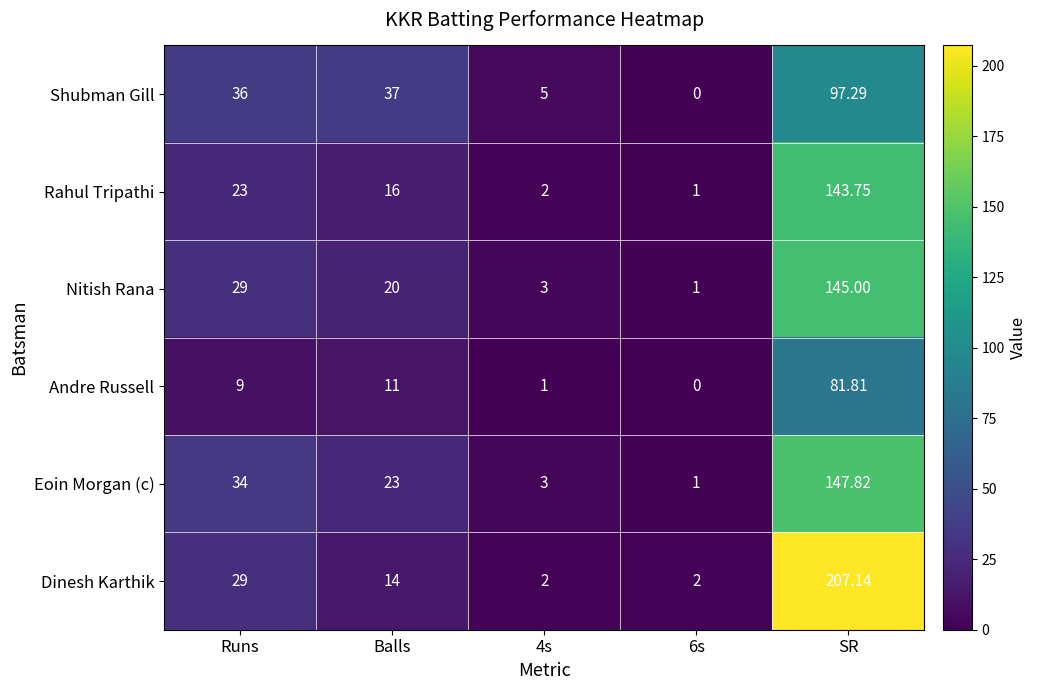

List the series in order of their peak value, lowest first.

Andre Russell, Shubman Gill, Rahul Tripathi, Nitish Rana, Eoin Morgan (c), Dinesh Karthik